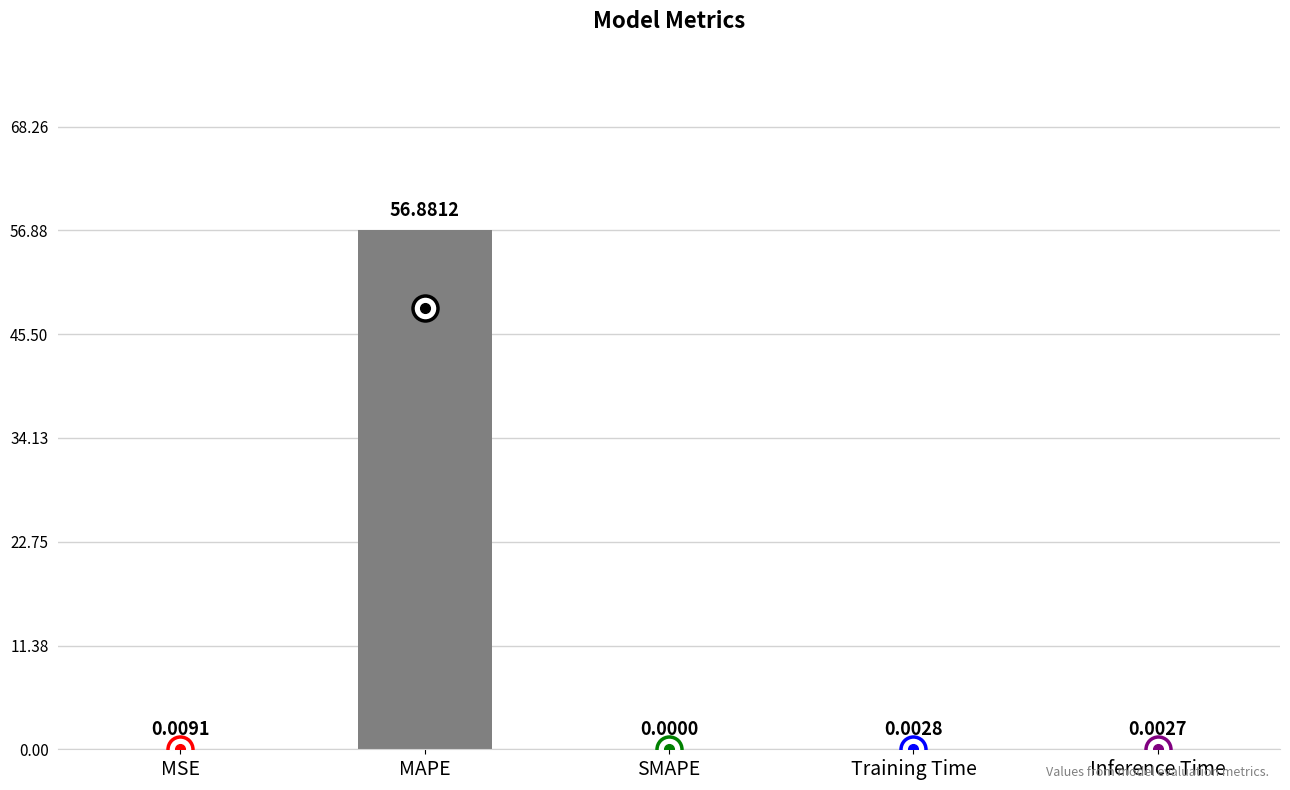

What is the sum of the values at MAPE and SMAPE?

56.9